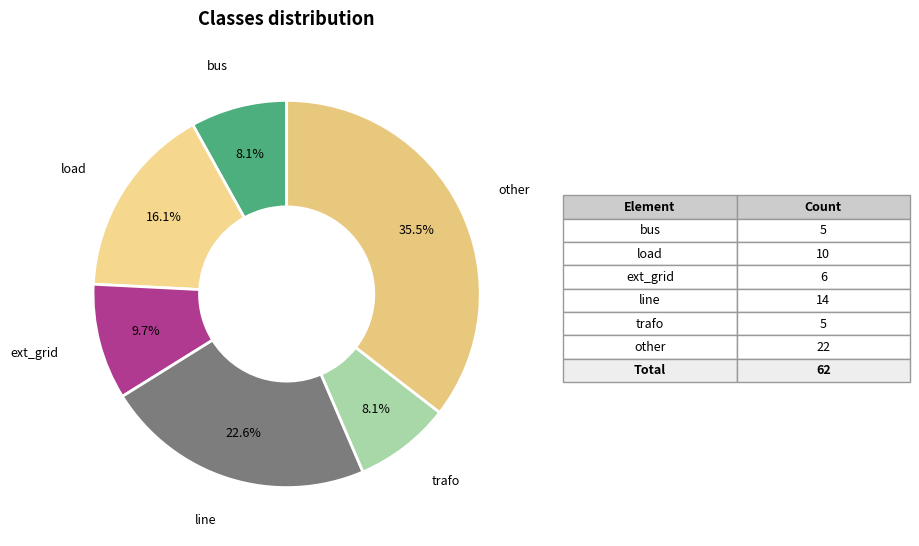

What is the ratio of the value at bus to the value at line?

0.4